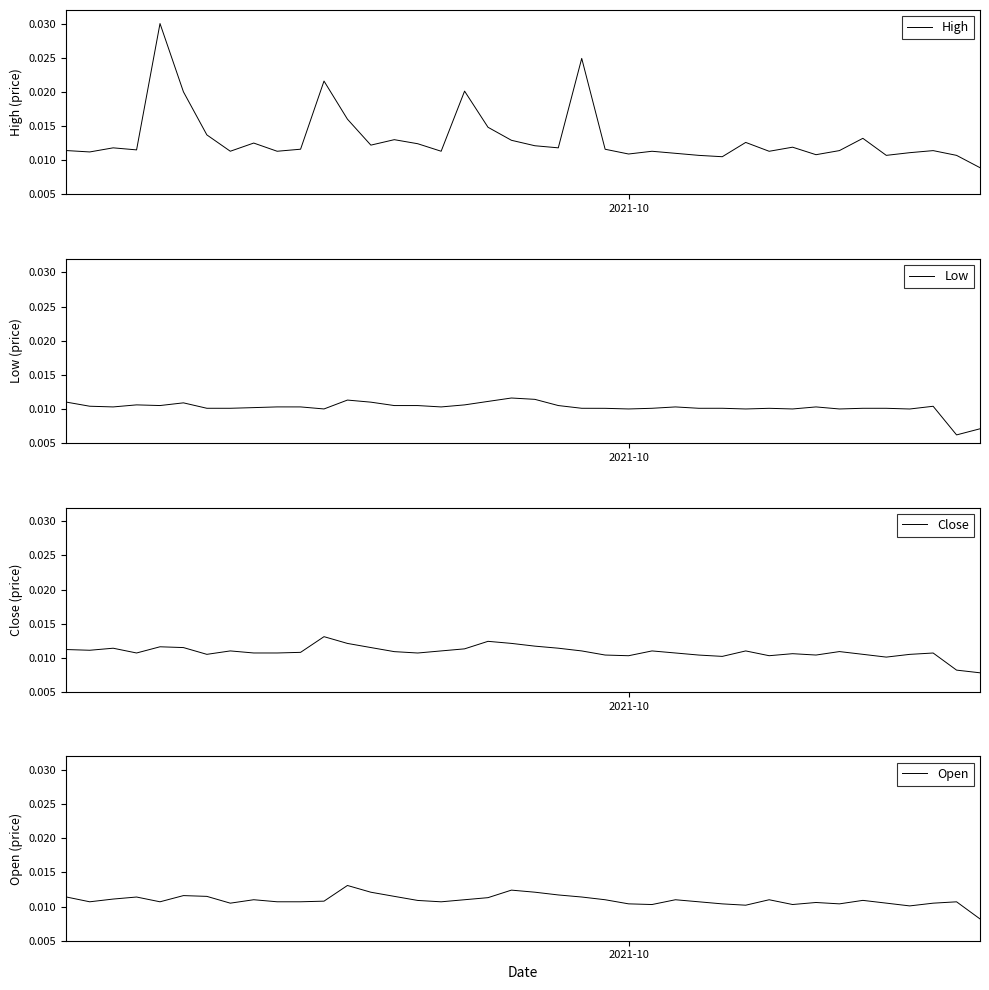

True or false: Close and High intersect in this chart.

False